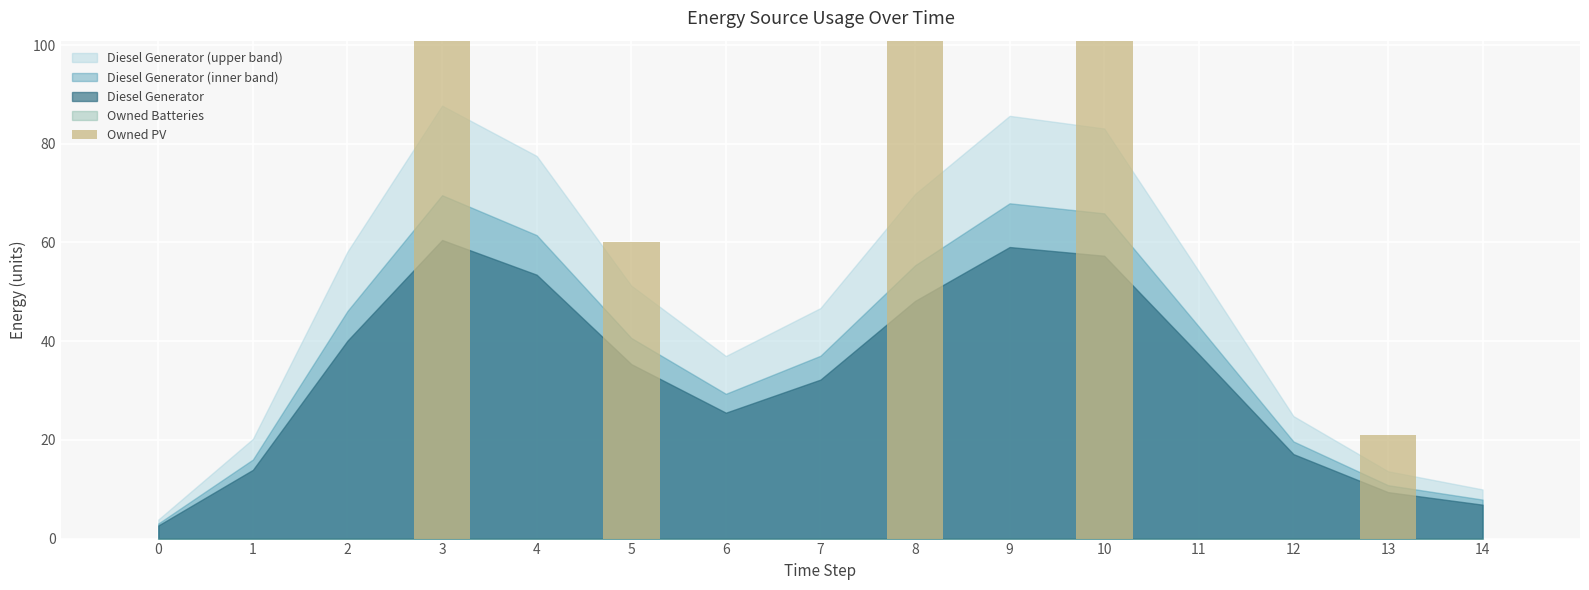

Which has a higher value, 10 or 2?

10